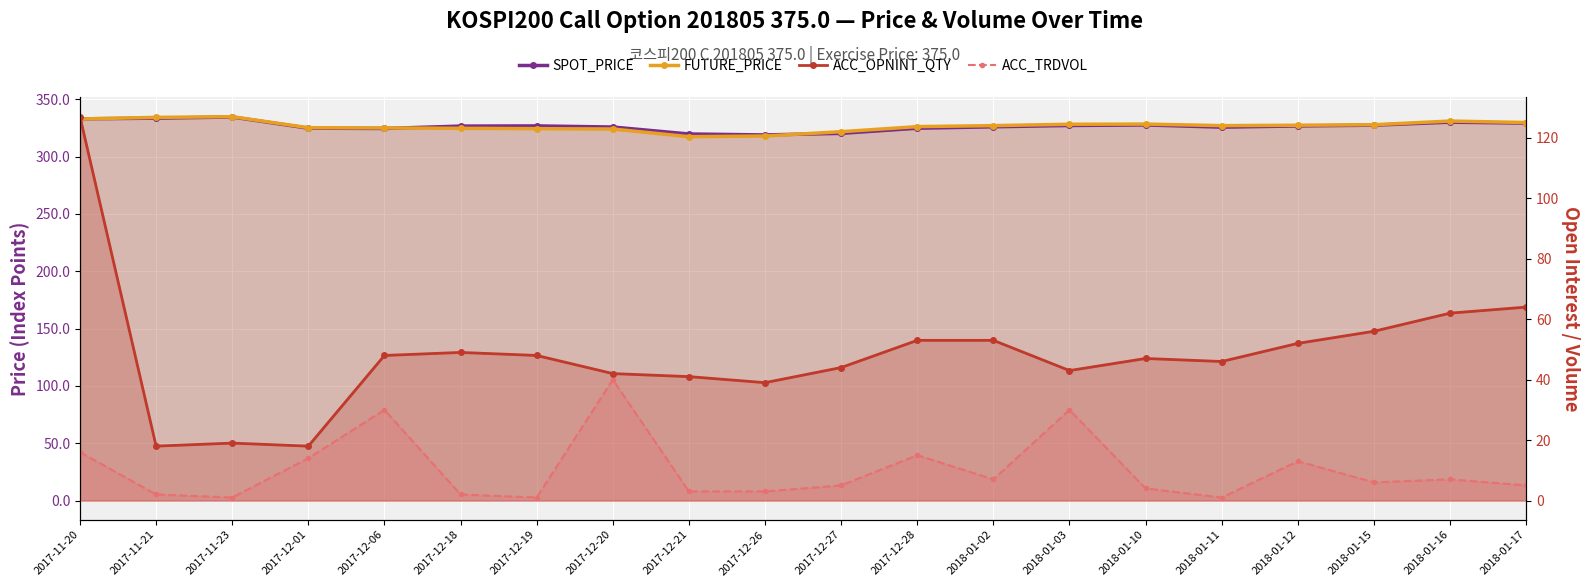

How many data points in FUTURE_PRICE are less than 327?

9